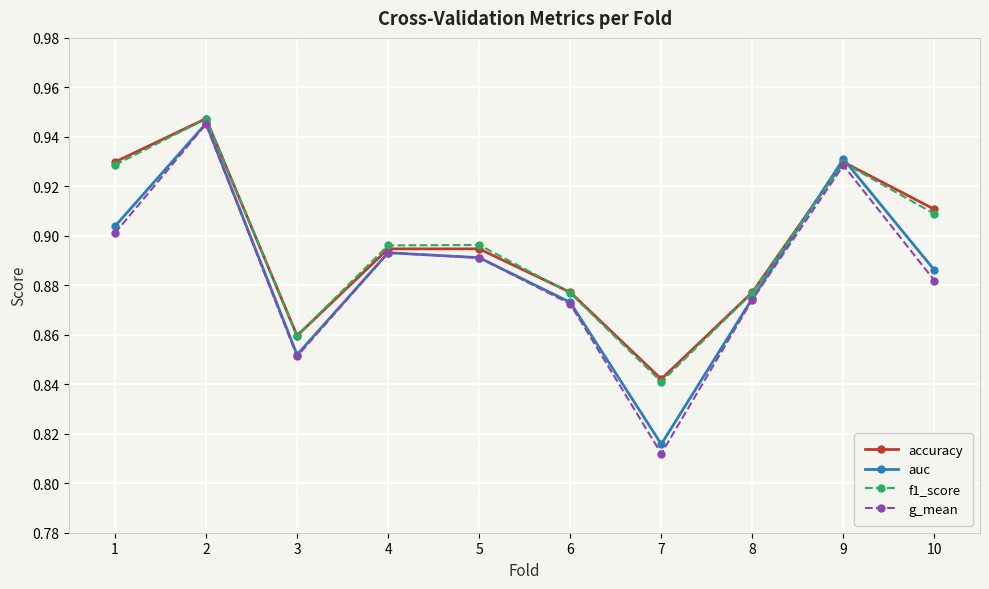

What are all the series names shown in the legend?

accuracy, auc, f1_score, g_mean